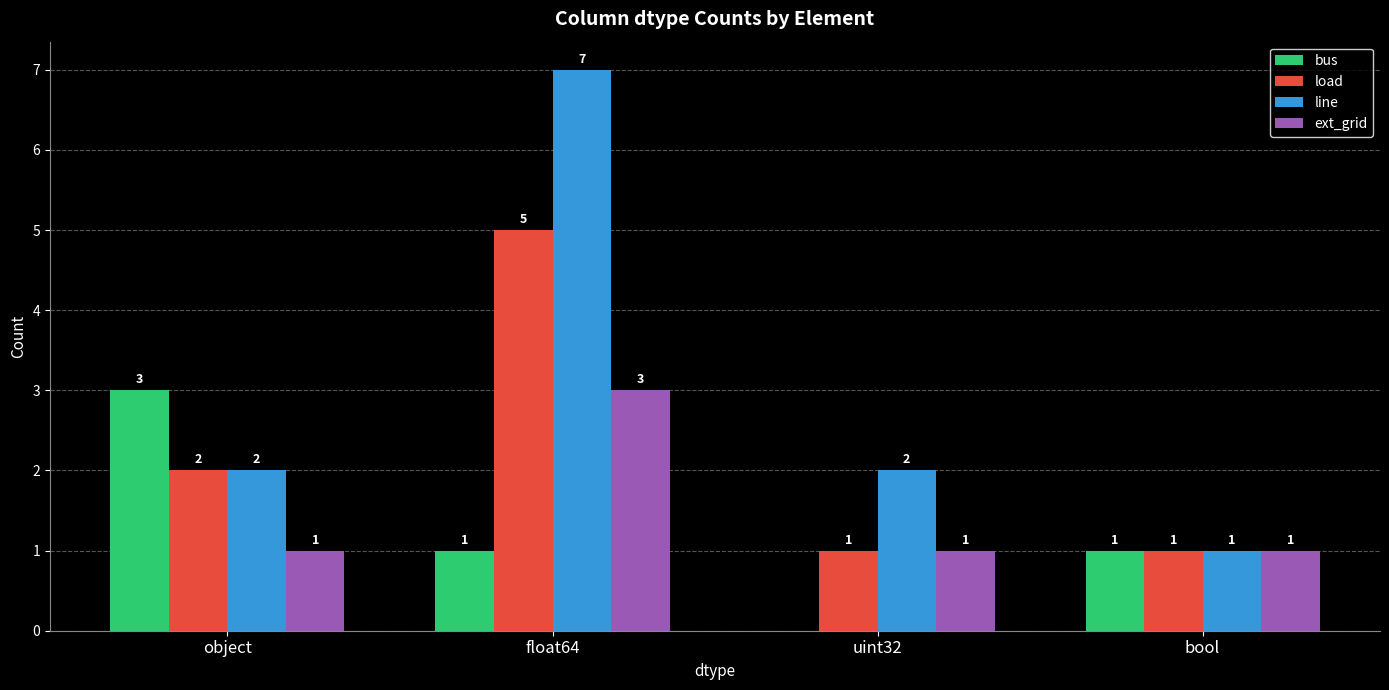

What is the sum of the ext_grid values at bool and uint32?

2